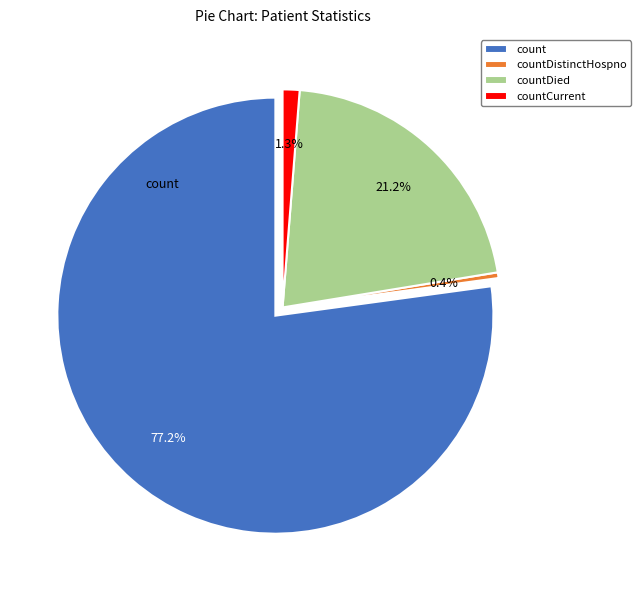

Is it true that countDied is 16% of the pie?

False